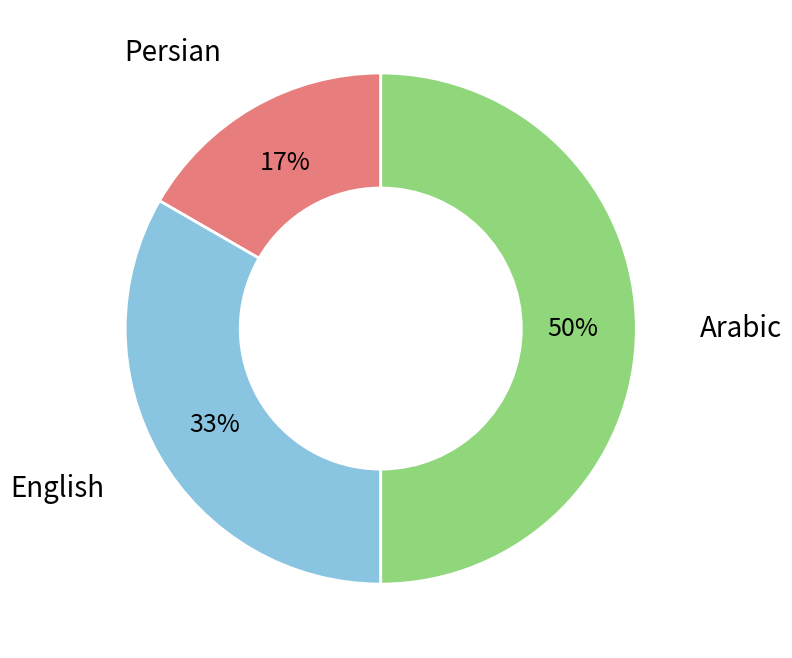

To the nearest percent, what is the average slice percentage?

33%